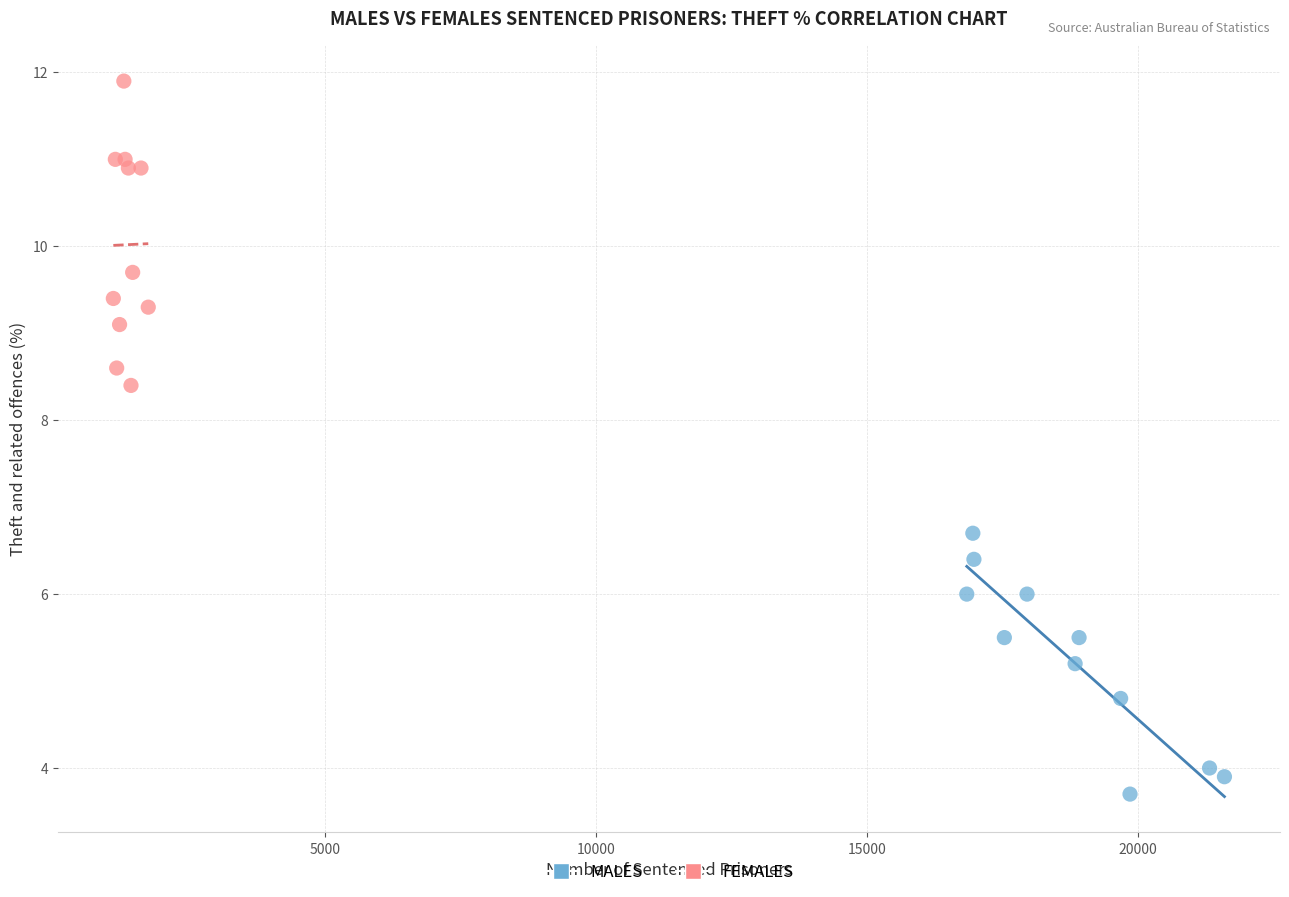

Which series reaches the minimum Y coordinate?

MALES